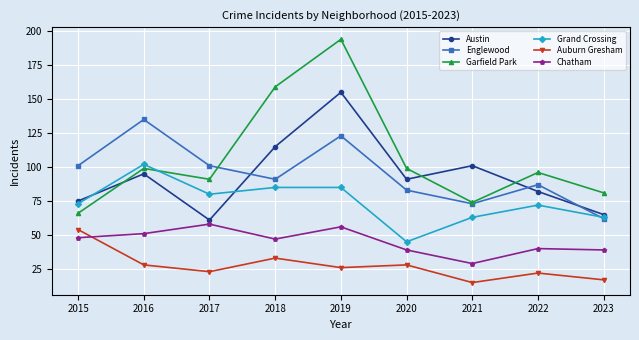

What is the sum of all Grand Crossing values?

668